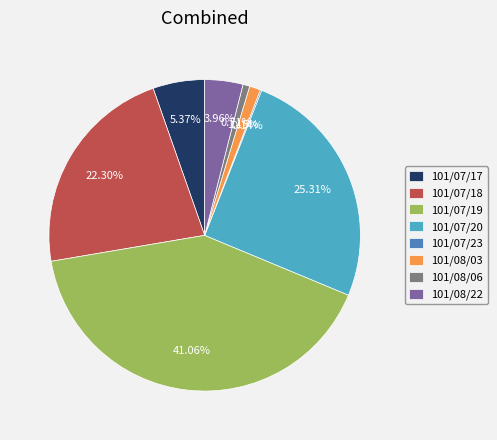

What is the ratio of the value at 101/08/22 to the value at 101/07/19?

0.1